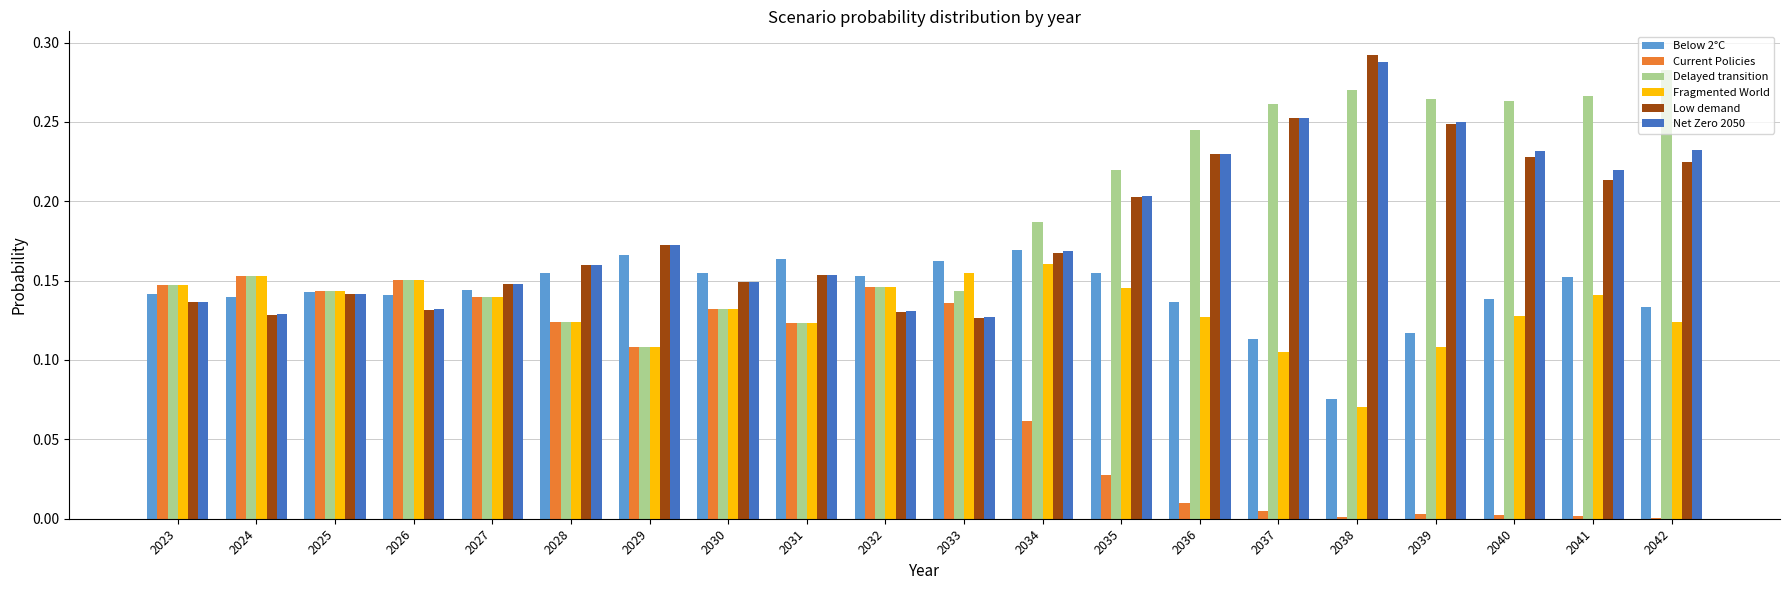

Which label corresponds to the largest value in the chart?

2038